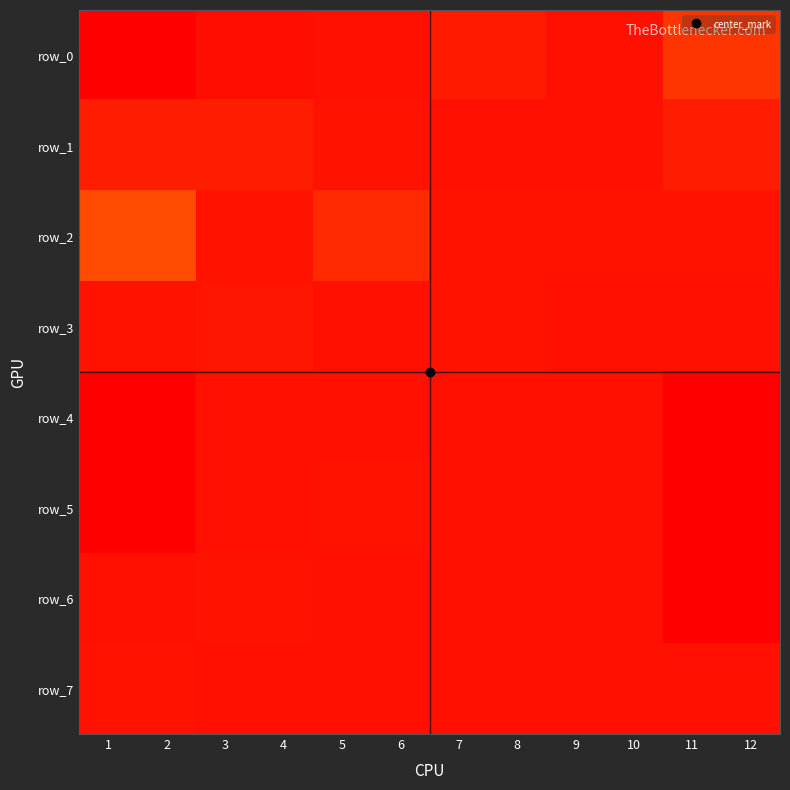

What is the sum of all row_7 values?

578.0